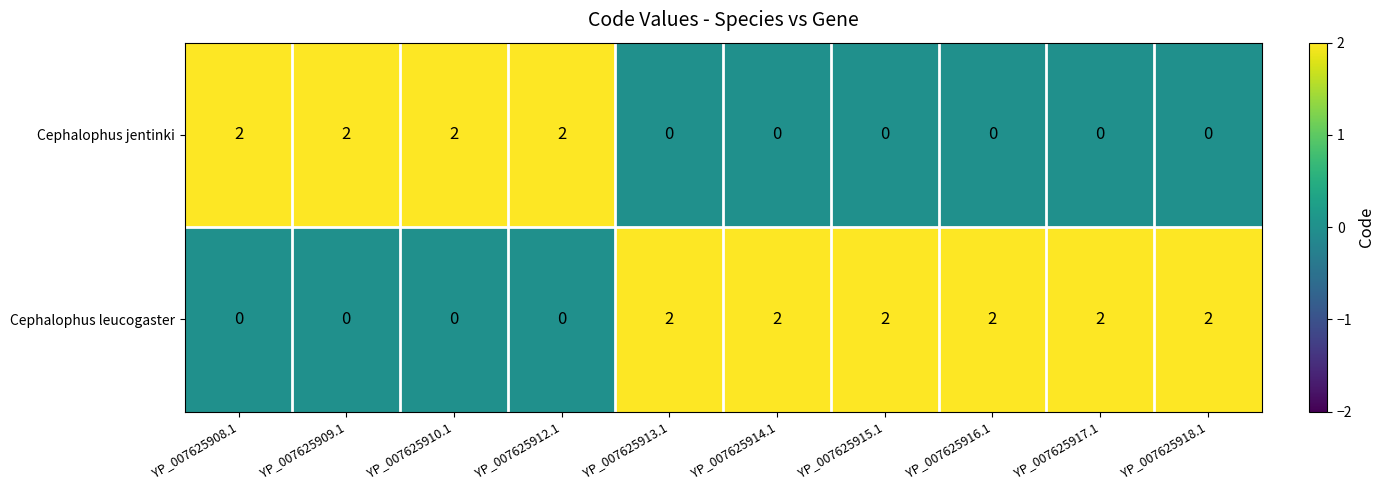

At YP_007625917.1, list the series in order from smallest to largest.

Cephalophus jentinki, Cephalophus leucogaster